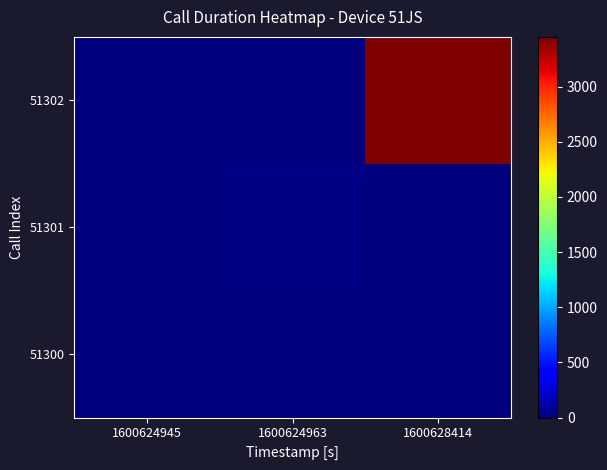

Count the number of data series in this chart.

3